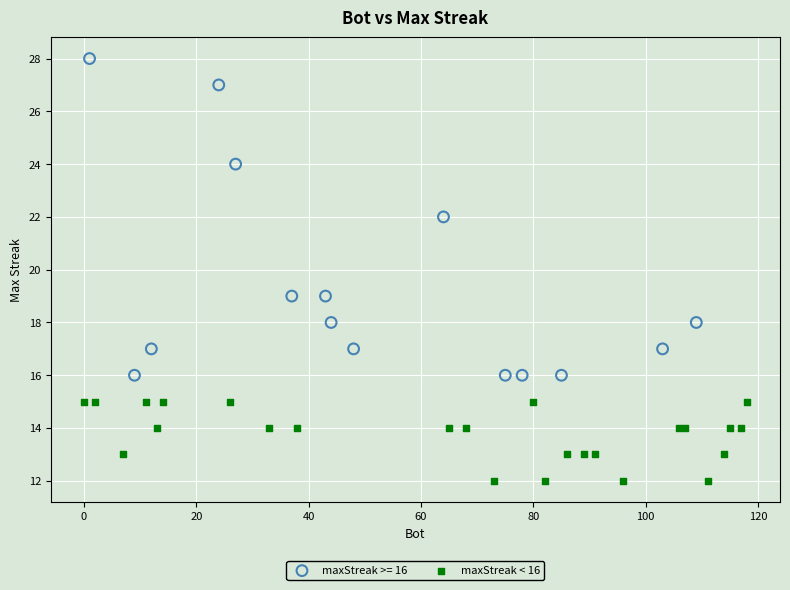

Which series has the largest Y range (max minus min)?

maxStreak >= 16